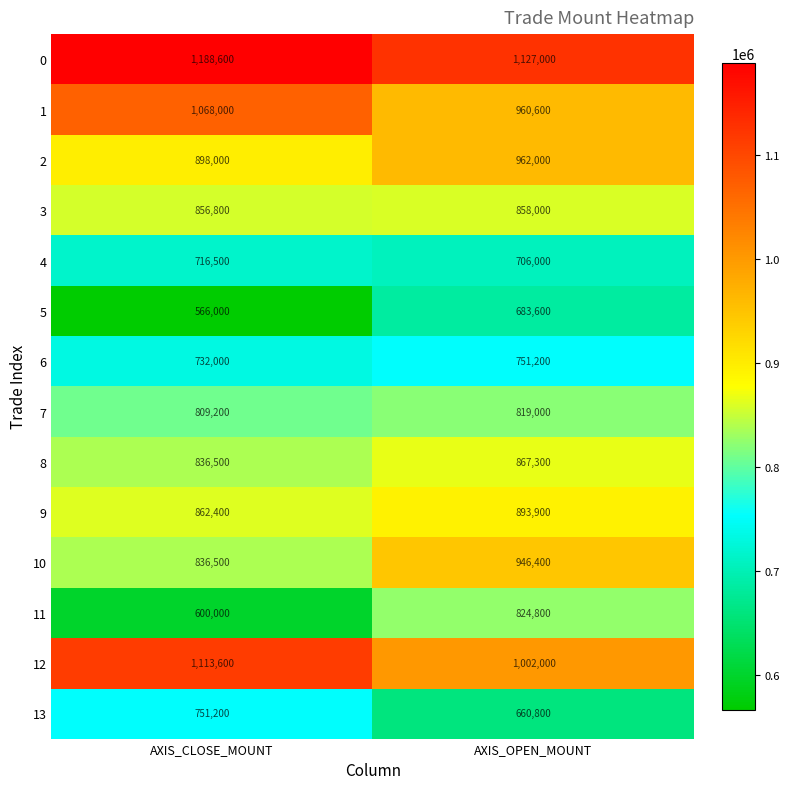

What is the total value across all series at AXIS_CLOSE_MOUNT?

11835300